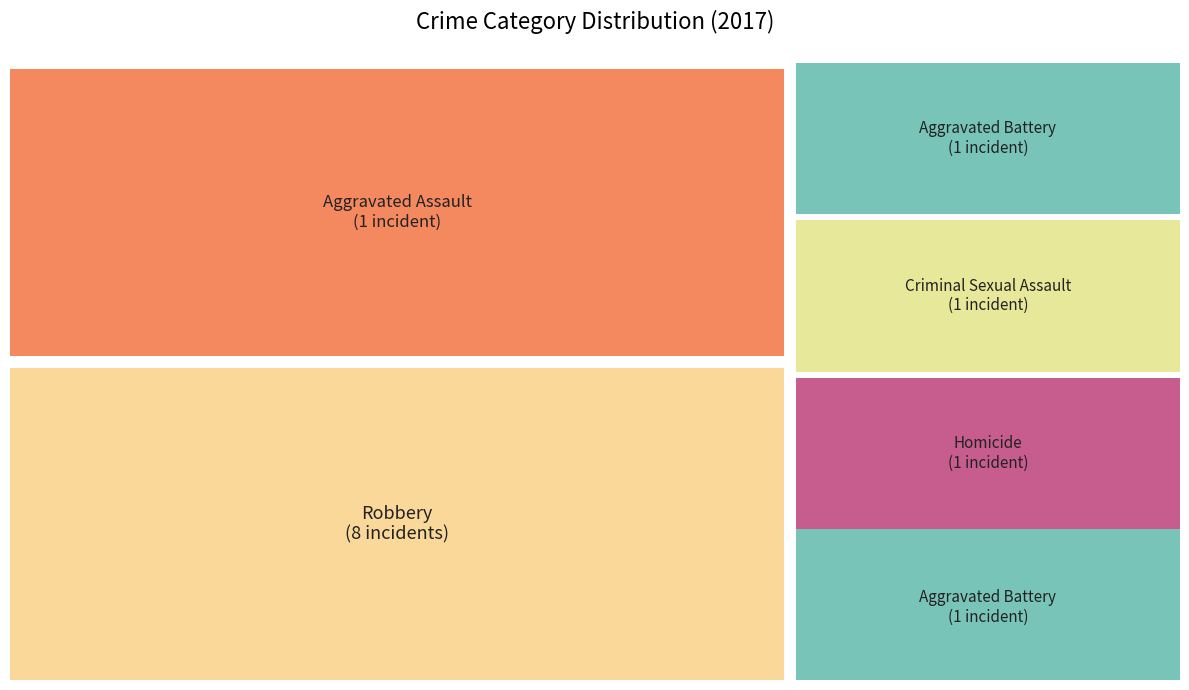

What is the largest slice in the pie chart?

Robbery